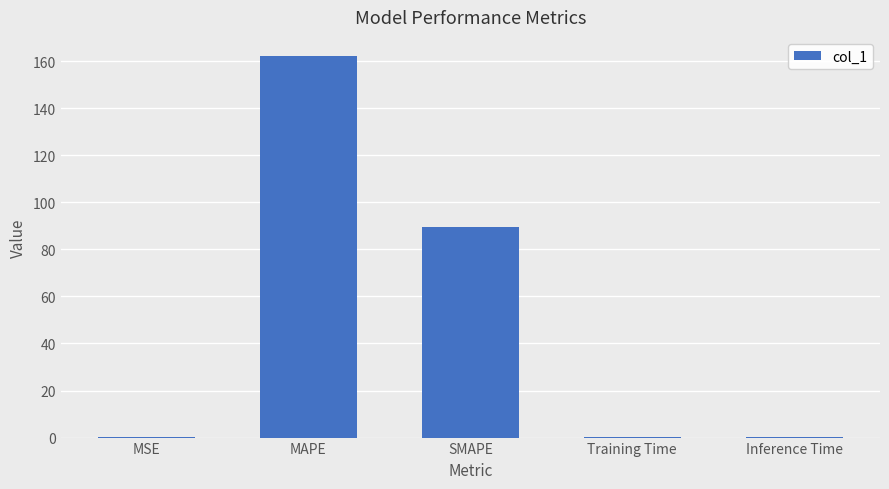

Which category has the highest value across all series?

MAPE